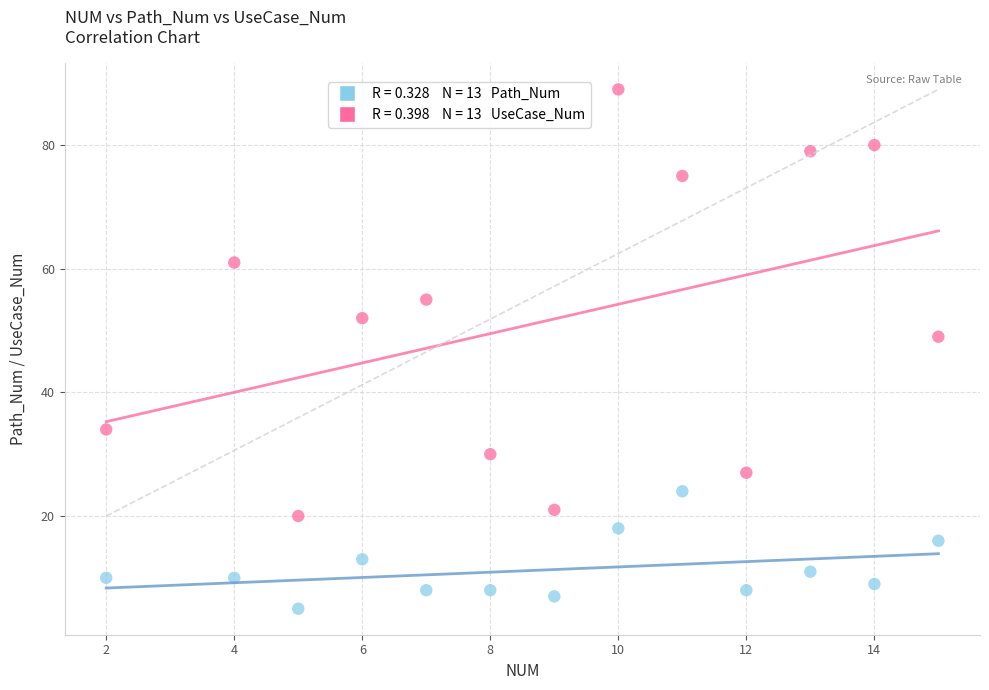

Across all series, what Y value is closest to 47?

49